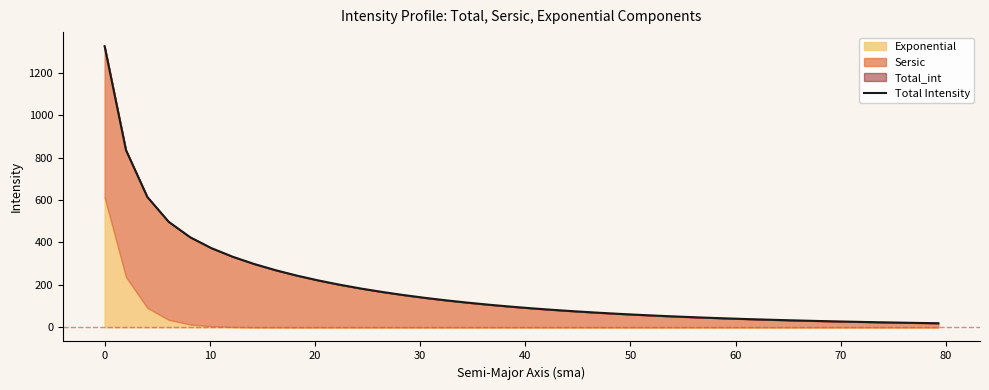

Reading left to right, list all the values displayed in this chart.

1324.3	834.9	613.9	497.1	424.7	373.1	332.5	298.6	269.4	243.8	221.1	200.9	182.9	166.7	152.1	139.0	127.1	116.4	106.6	97.8	89.7	82.4	75.8	69.7	64.1	59.1	54.4	50.2	46.3	42.7	39.4	36.4	33.7	31.1	28.8	26.6	24.7	22.8	21.2	19.6